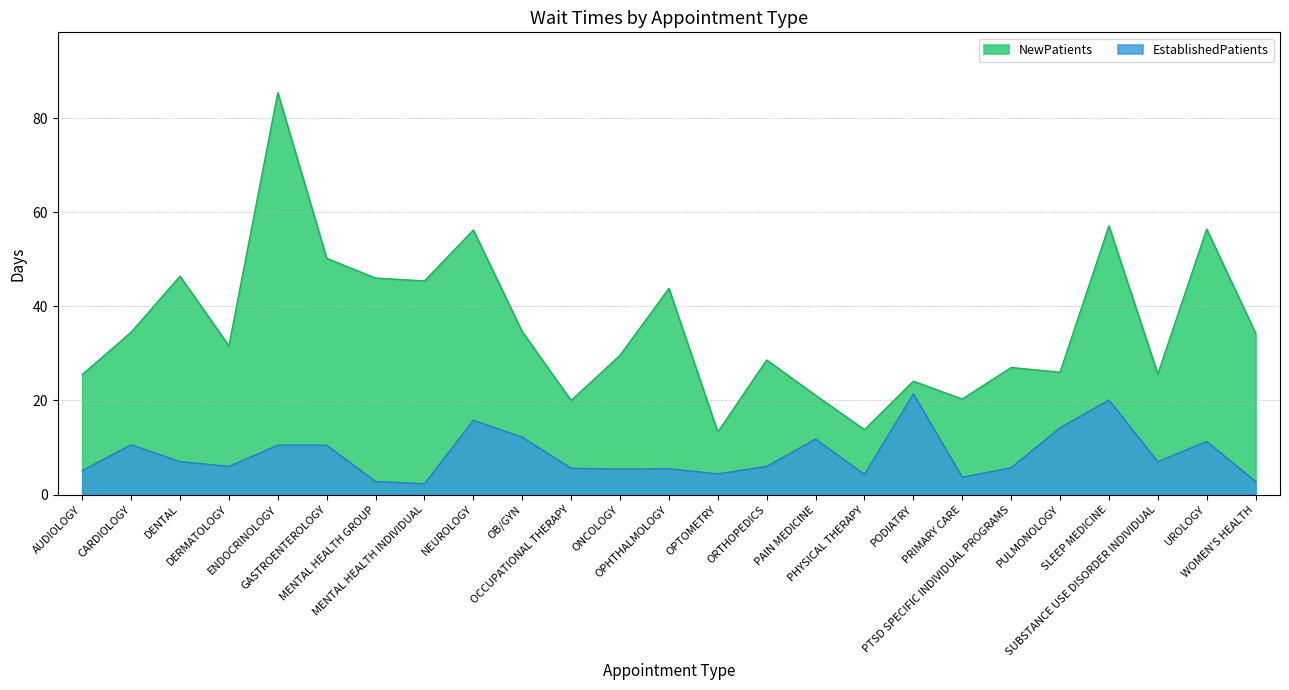

Is it true that EstablishedPatients equals 2.8 at MENTAL HEALTH GROUP?

True